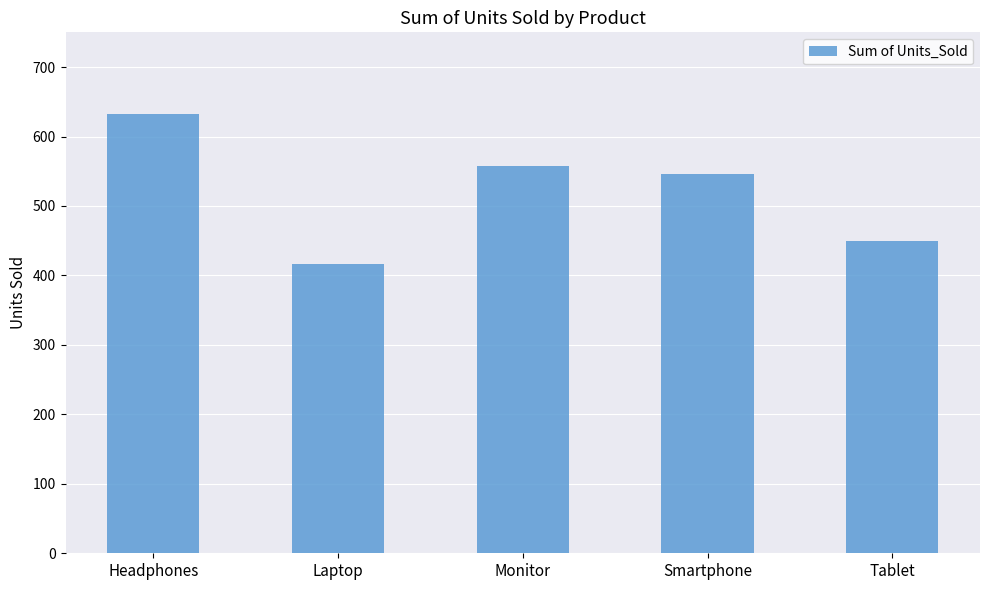

At which label does the data first exceed 546?

Headphones